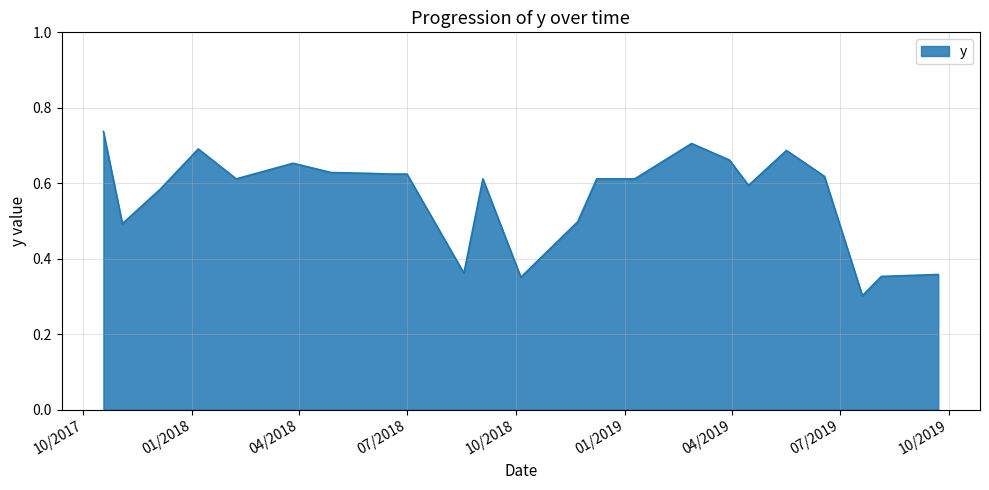

What is the smallest value displayed?

0.3